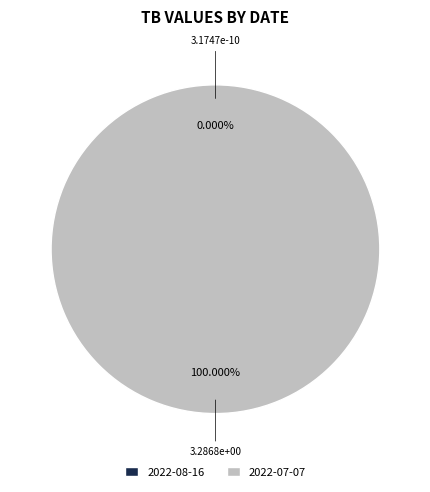

True or false: 2022-07-07 accounts for 100% of the total.

True